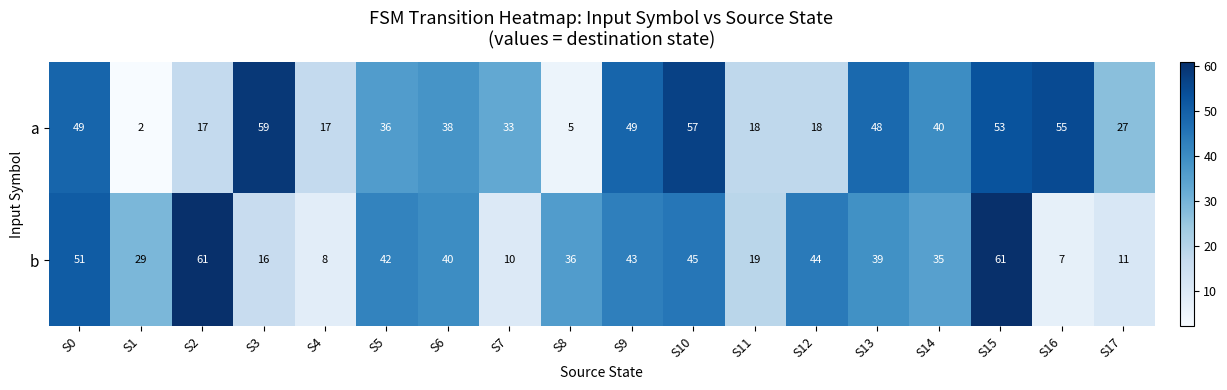

Rank the series at S7 from lowest to highest value.

b, a